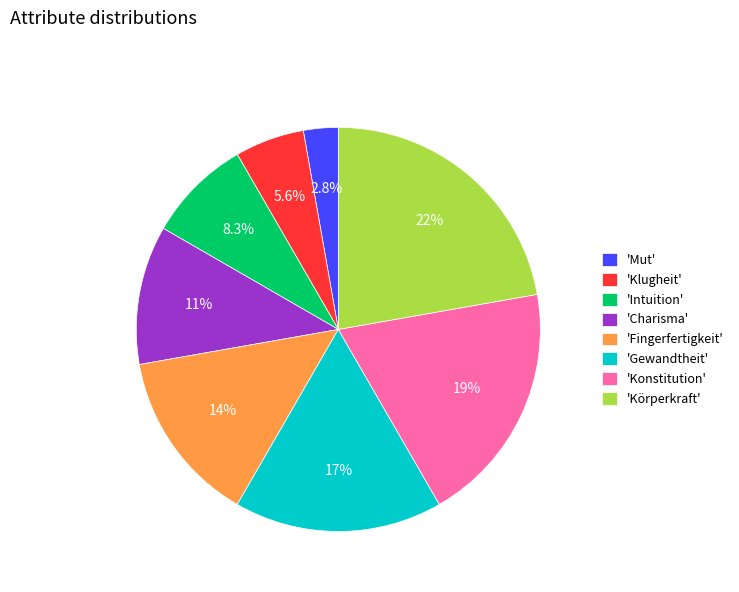

Which category has the biggest portion of the pie?

'Körperkraft'